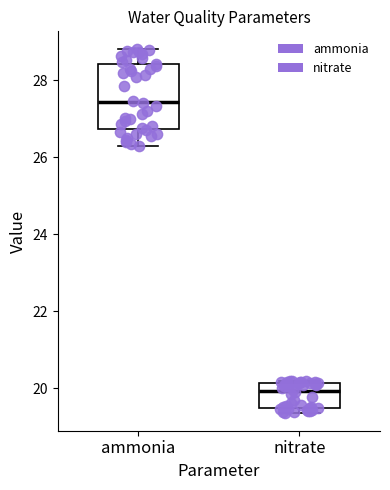

Reading left to right, read every box against the y-axis: the position of its median line, the range the box covers, and the ends of its whiskers. The values are not printed on the chart, so give them approximately, as read against the axis.

ammonia: median 27.4, box 26.8 to 28.4, whiskers 26.2 to 28.8
nitrate: median 20.0, box 19.4 to 20.2, whiskers 19.4 (just below the box's lower edge) to 20.2